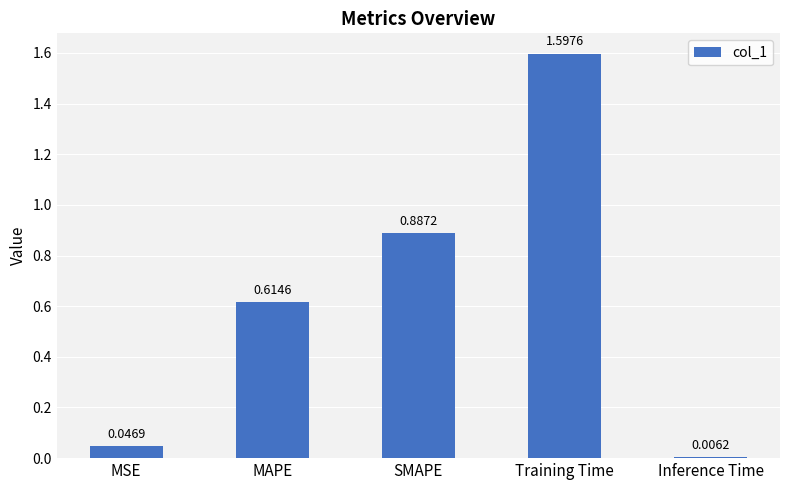

At which label is the value closest to 0?

Inference Time